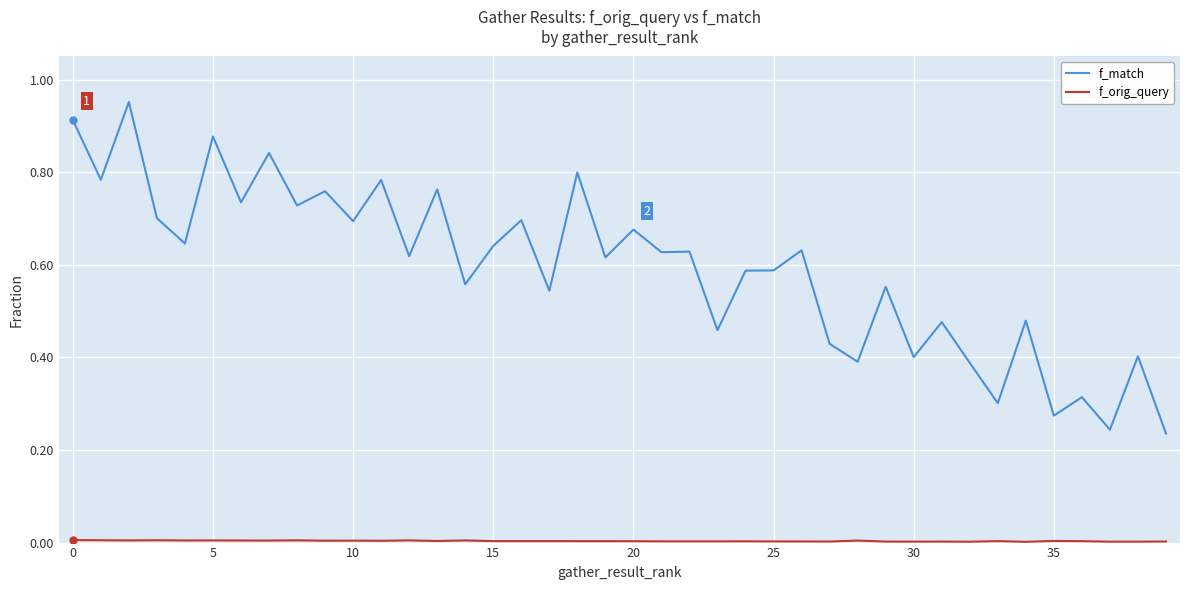

How many lines are shown in the chart?

2